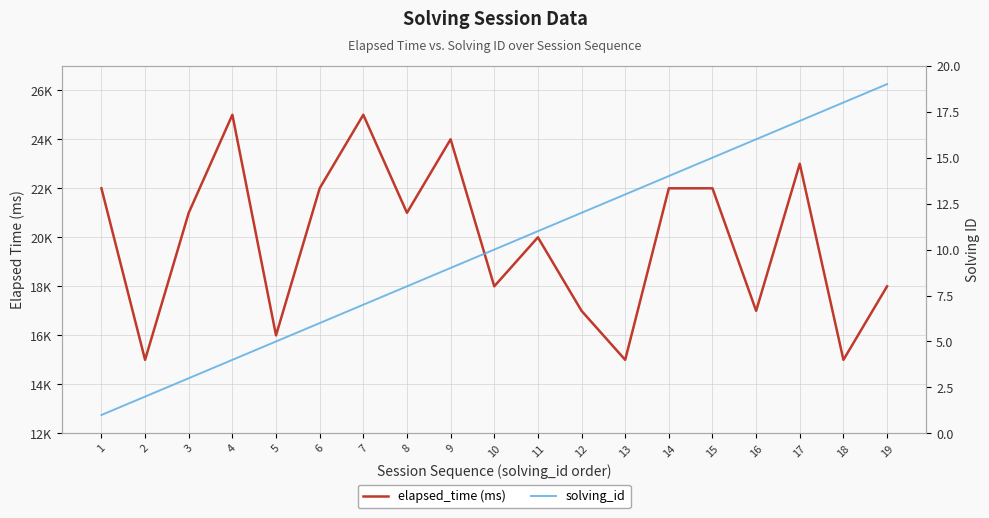

How many series are shown in this chart?

2